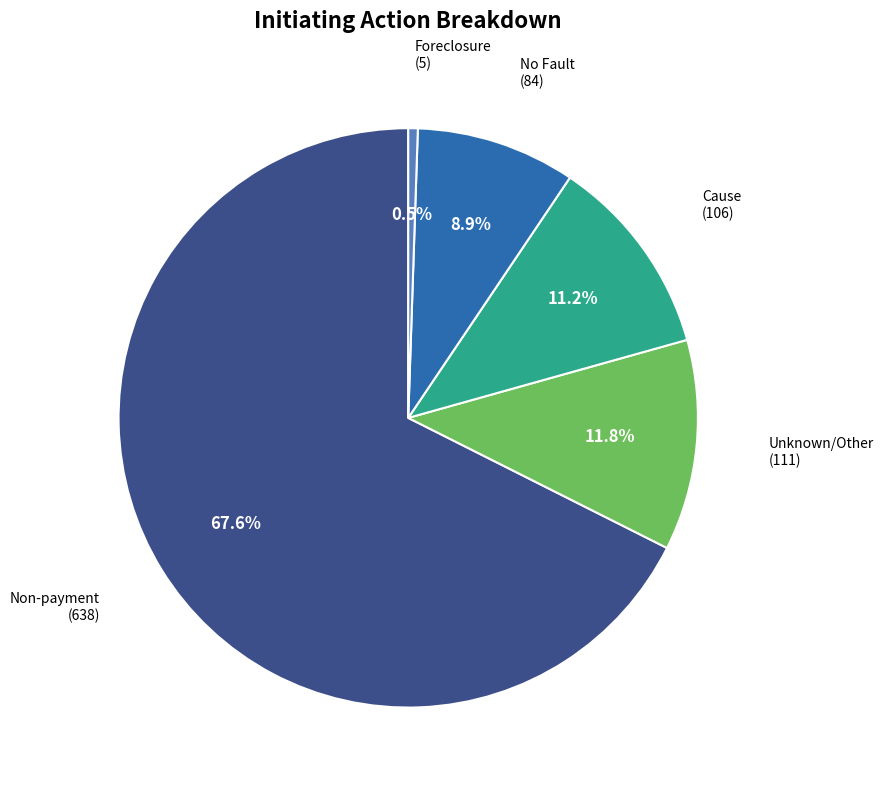

To the nearest percent, what is the average slice percentage?

20%